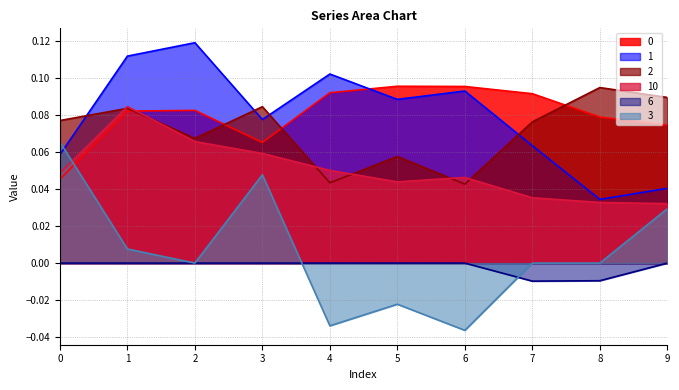

Reading right to left, extract all data points from this chart.

0: 9=0.1	8=0.1	7=0.1	6=0.1	5=0.1	4=0.1	3=0.1	2=0.1	1=0.1	0=0.0
1: 9=0.0	8=0.0	7=0.1	6=0.1	5=0.1	4=0.1	3=0.1	2=0.1	1=0.1	0=0.1
2: 9=0.1	8=0.1	7=0.1	6=0.0	5=0.1	4=0.0	3=0.1	2=0.1	1=0.1	0=0.1
10: 9=0.0	8=0.0	7=0.0	6=0.0	5=0.0	4=0.1	3=0.1	2=0.1	1=0.1	0=0.0
6: 9=0.0	8=-0.0	7=-0.0	6=0.0	5=0.0	4=0.0	3=0.0	2=0.0	1=0.0	0=0.0
3: 9=0.0	8=0.0	7=0.0	6=-0.0	5=-0.0	4=-0.0	3=0.0	2=0.0	1=0.0	0=0.1